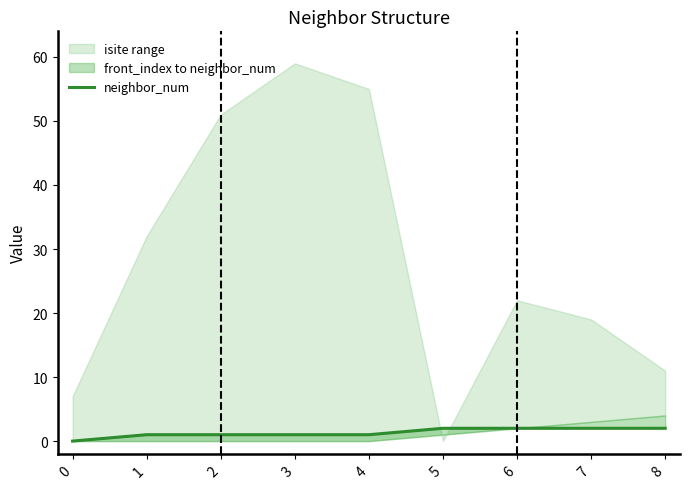

What is the change in value from 2 to 7?

+1